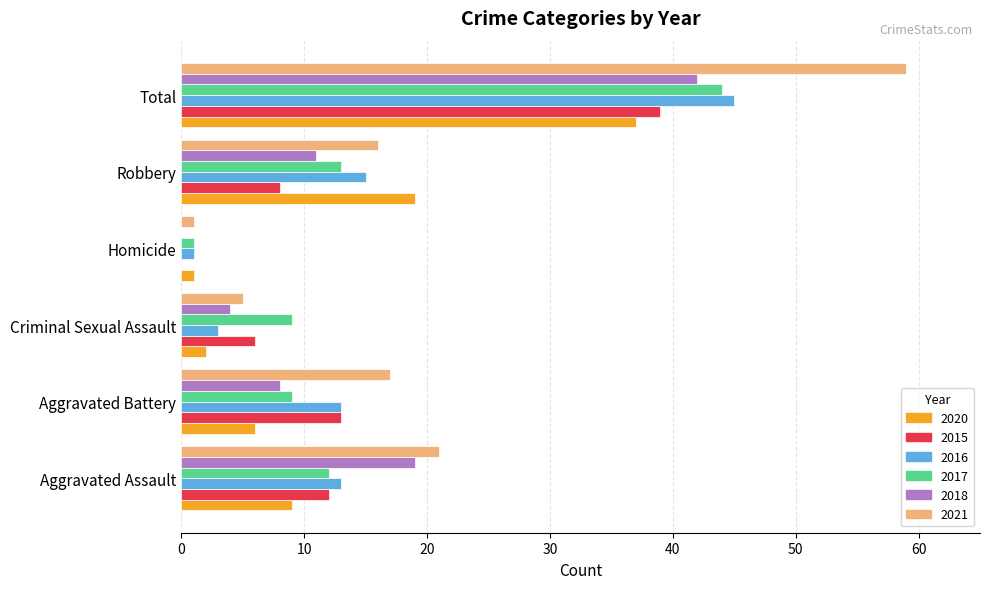

Is it true that 2018 equals -25 at Homicide?

False